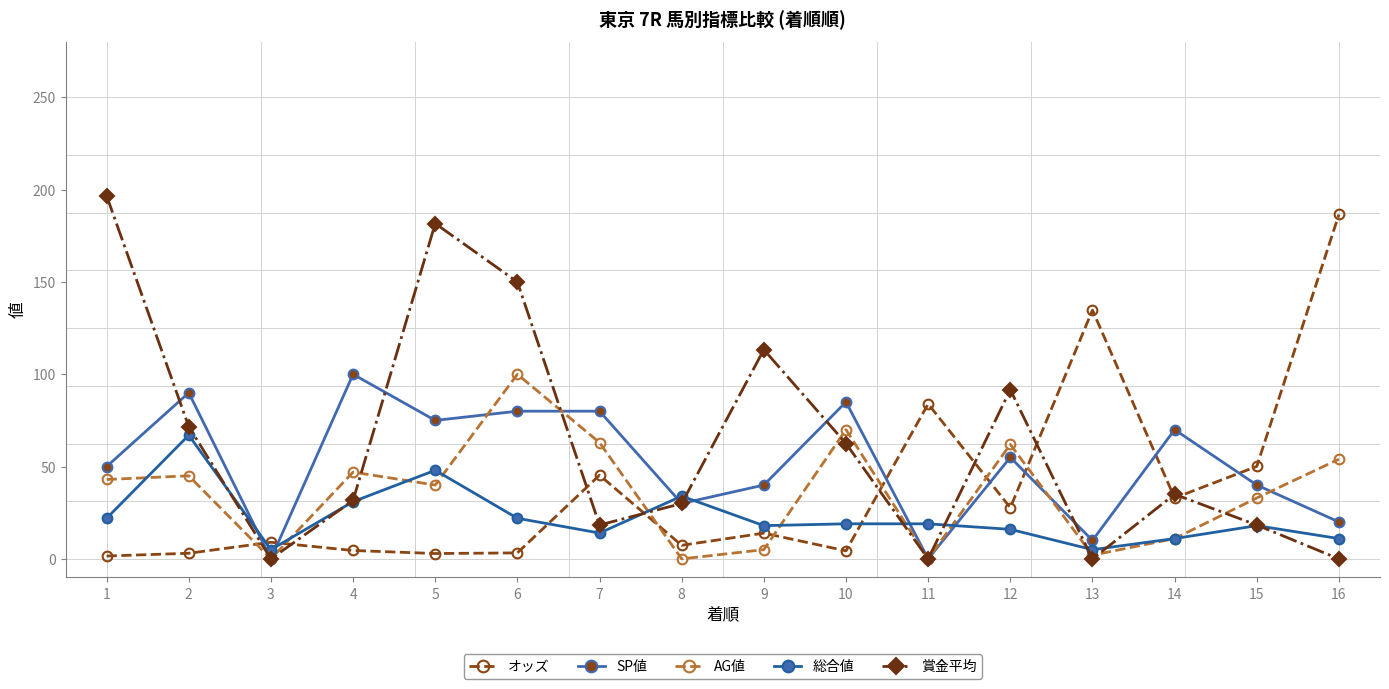

Rank the categories by オッズ value from lowest to highest.

1, 5, 2, 6, 10, 4, 8, 3, 9, 12, 14, 7, 15, 11, 13, 16